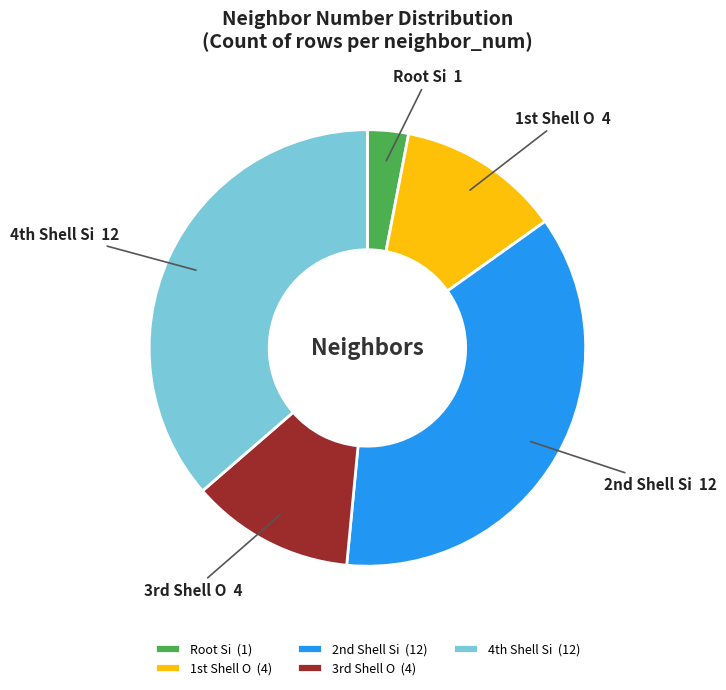

Is it true that Root Si is 3% of the pie?

True